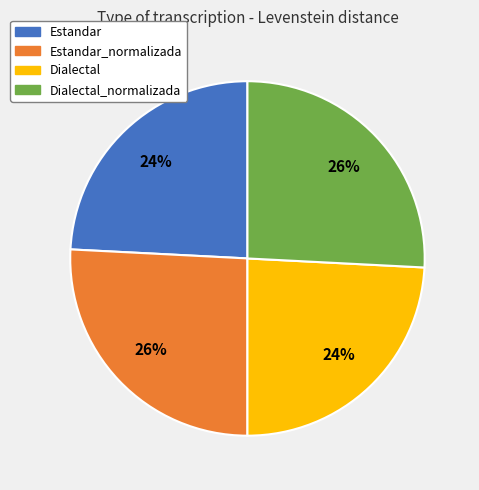

Is there any slice that represents more than half of the pie?

No